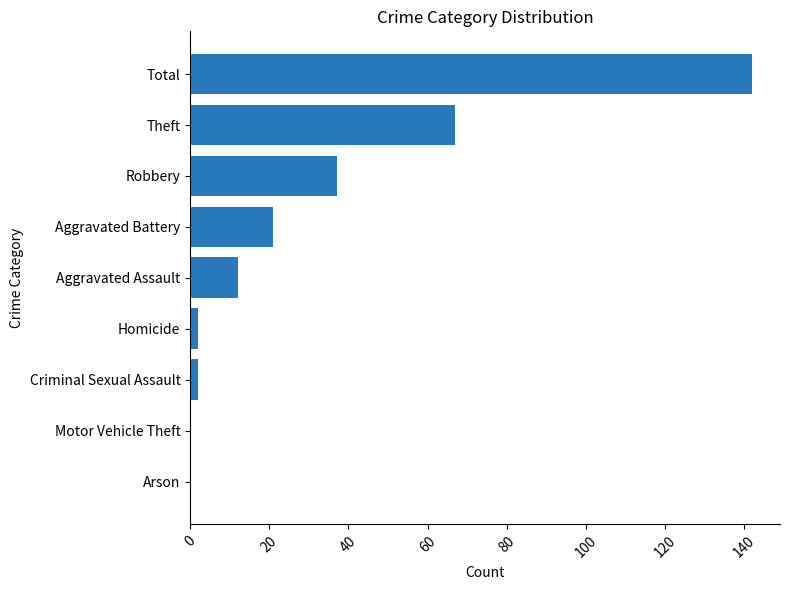

How many distinct data groups are displayed?

1